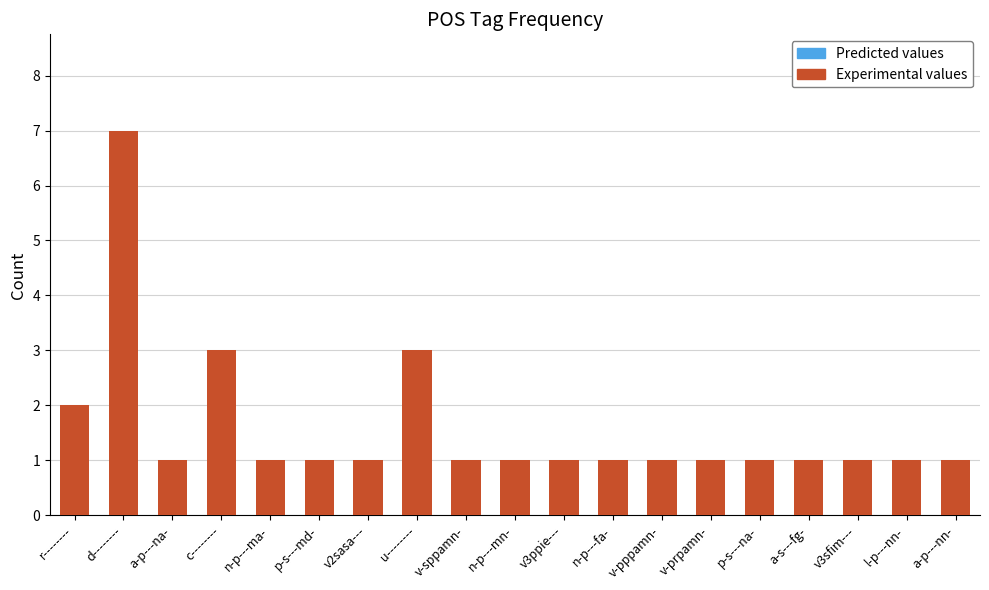

What is the ratio of the value at v3sfim--- to the value at a-p---na-?

1.0